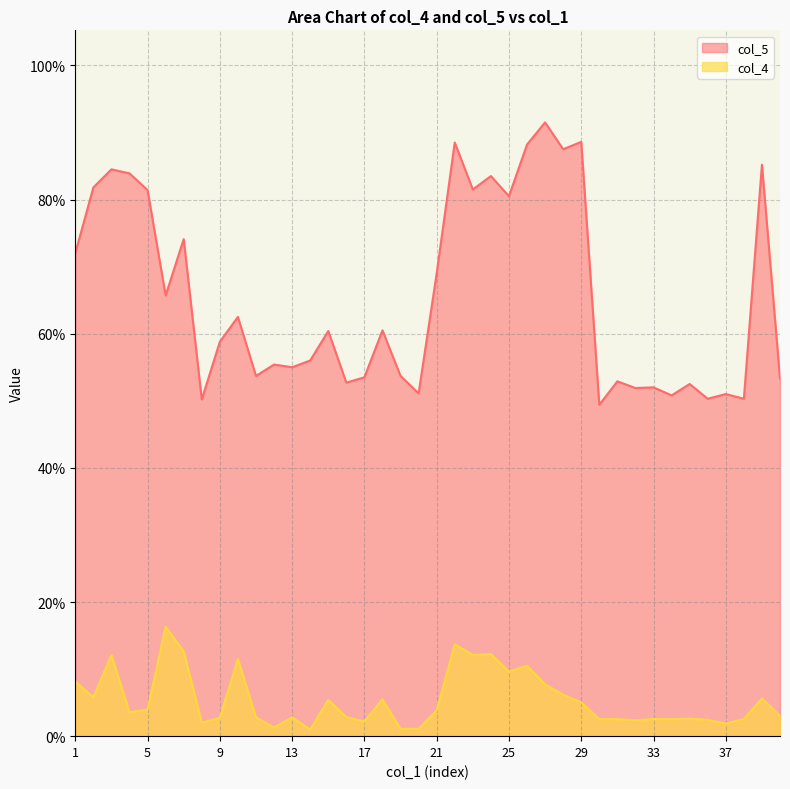

What is the highest value of the col_4 series?

16.3